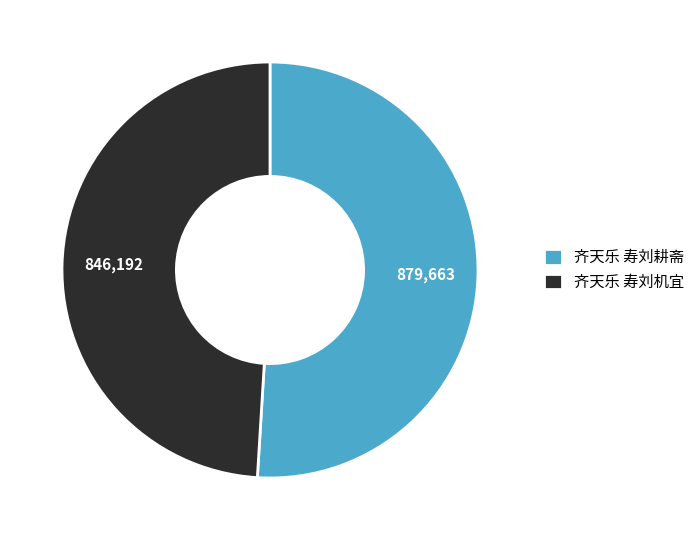

Combined, do 齐天乐 寿刘耕斋 and 齐天乐 寿刘机宜 account for over 50%?

Yes